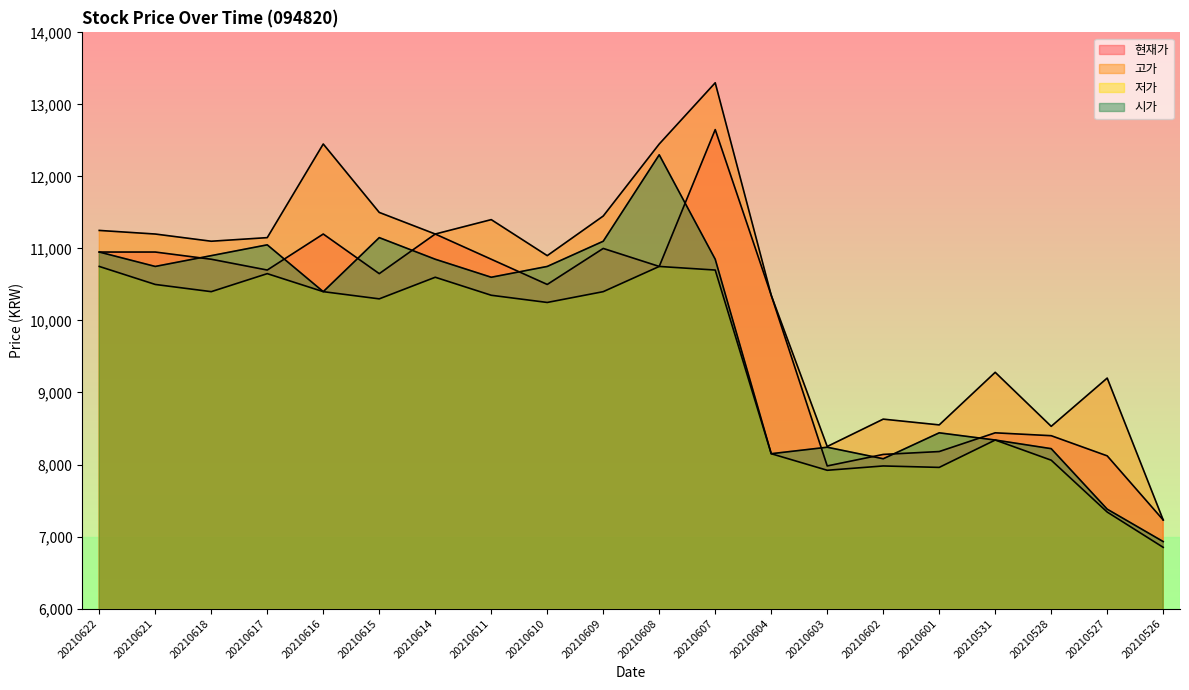

How many distinct data groups are displayed?

4